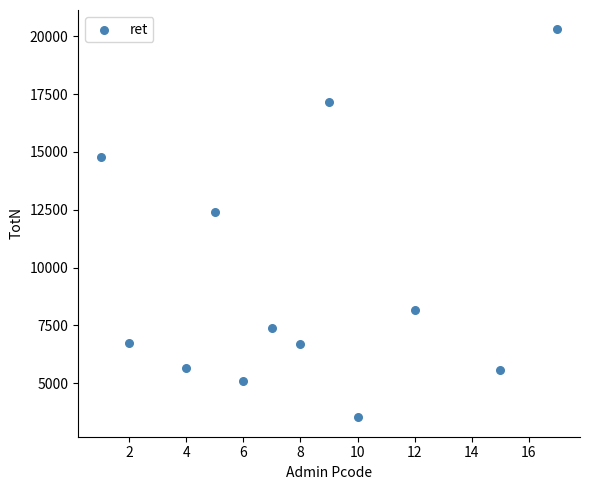

What is the range of Y values (max minus min)?

16782